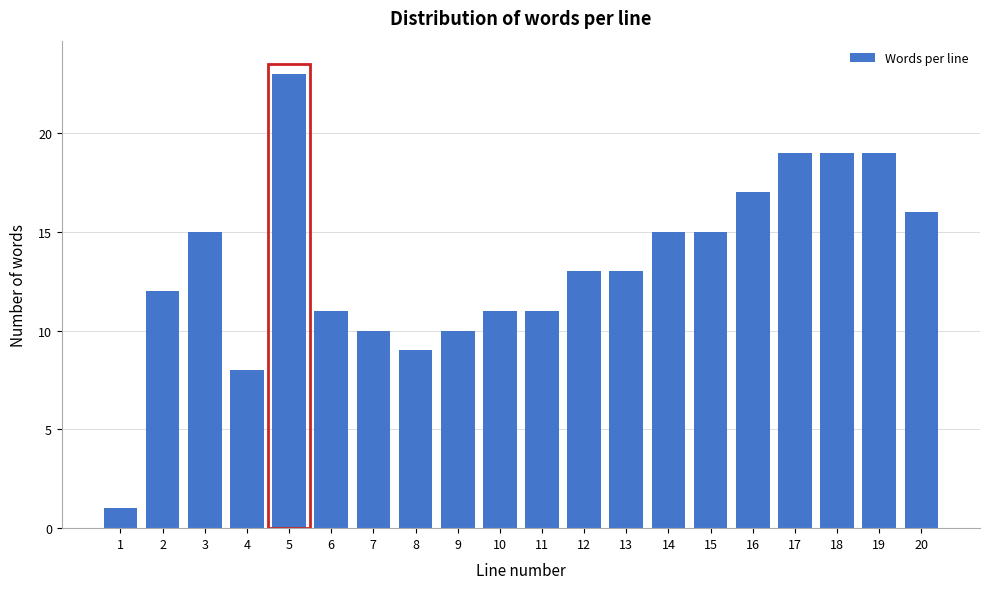

Reading right to left, list all the values displayed in this chart.

16	19	19	19	17	15	15	13	13	11	11	10	9	10	11	23	8	15	12	1